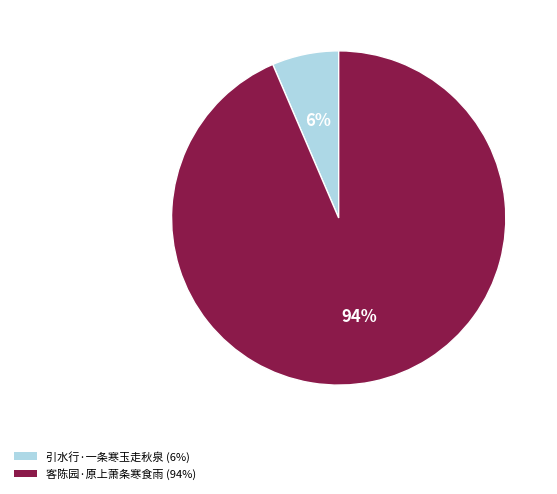

Rank the categories by value from highest to lowest.

客陈园·原上萧条寒食雨, 引水行·一条寒玉走秋泉